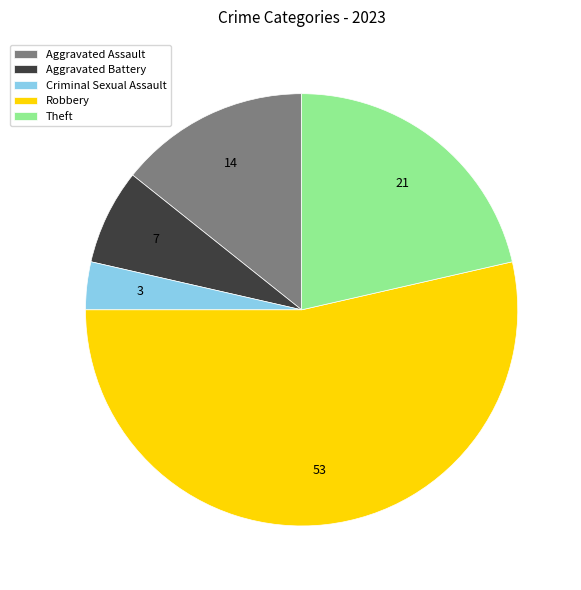

Which category has the smallest portion of the pie?

Criminal Sexual Assault